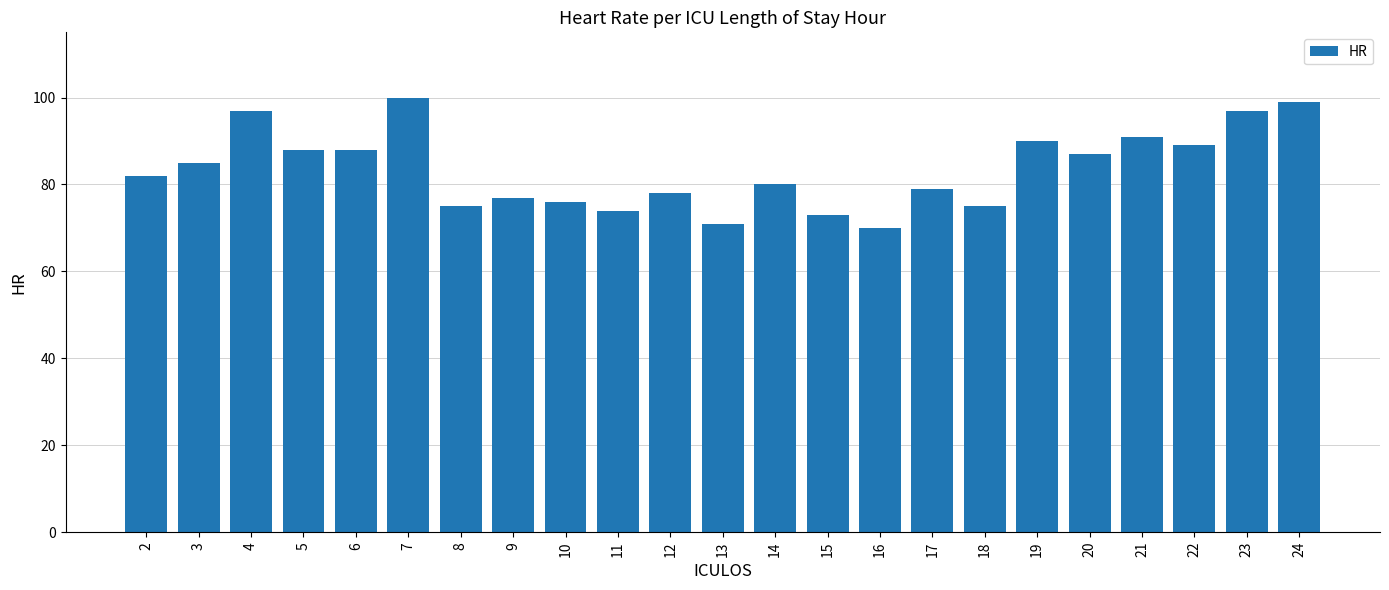

Reading right to left, what are all the values shown in this chart?

99	97	89	91	87	90	75	79	70	73	80	71	78	74	76	77	75	100	88	88	97	85	82